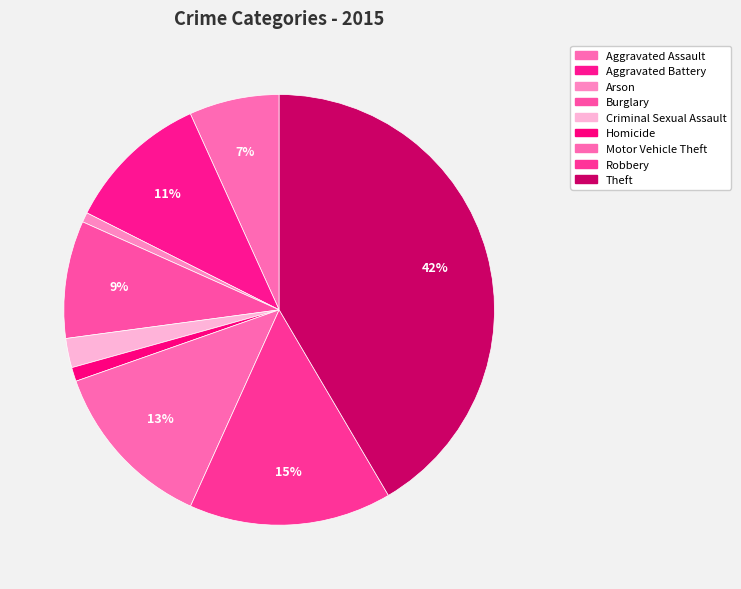

How many slices are in this pie chart?

9